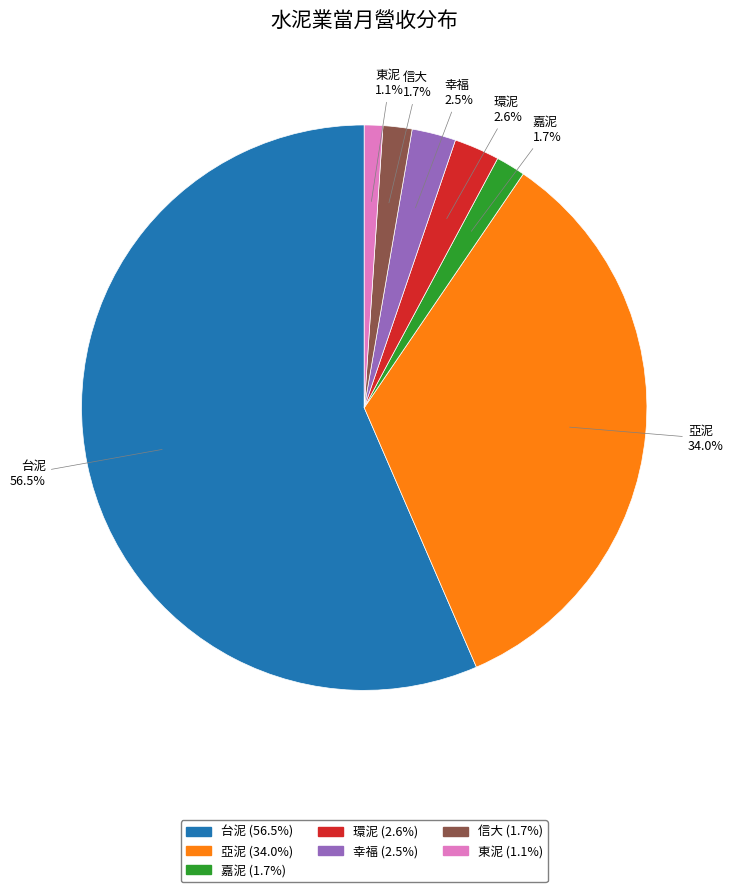

True or false: 嘉泥 accounts for 7% of the total.

False